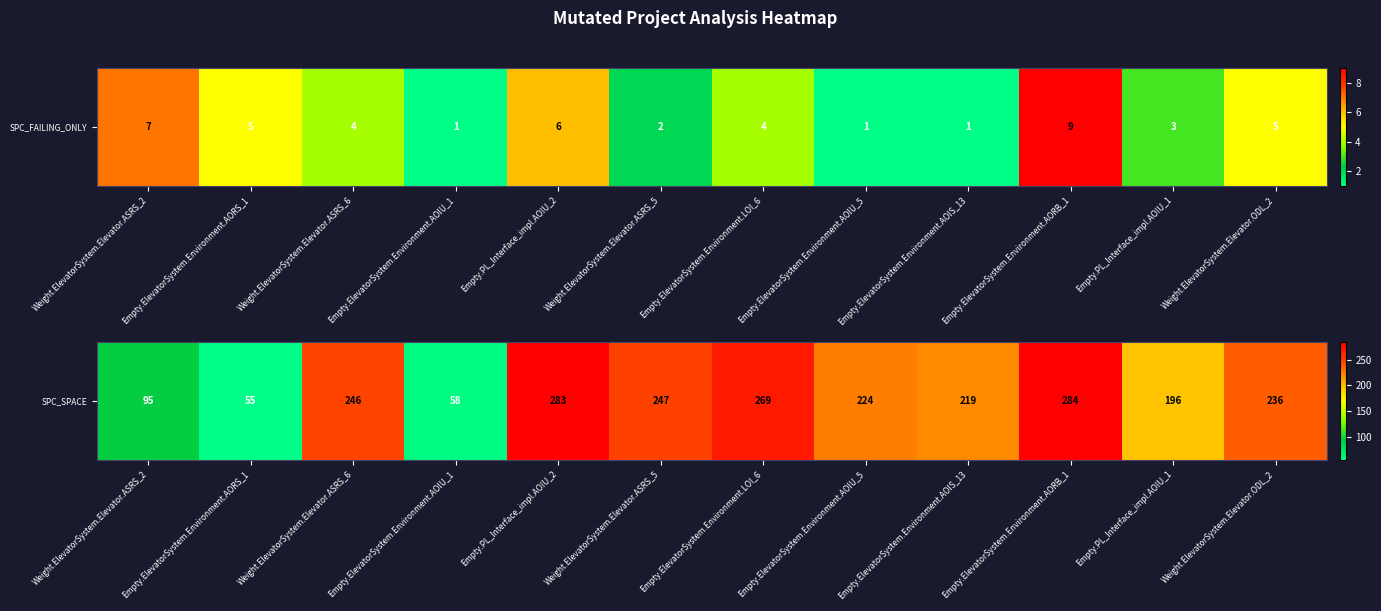

List the labels in order of value, smallest first.

Empty.ElevatorSystem.Environment.AORS_1, Empty.ElevatorSystem.Environment.AOIU_1, Weight.ElevatorSystem.Elevator.ASRS_2, Empty.PL_Interface_impl.AOIU_1, Empty.ElevatorSystem.Environment.AOIS_13, Empty.ElevatorSystem.Environment.AOIU_5, Weight.ElevatorSystem.Elevator.ODL_2, Weight.ElevatorSystem.Elevator.ASRS_6, Weight.ElevatorSystem.Elevator.ASRS_5, Empty.ElevatorSystem.Environment.LOI_6, Empty.PL_Interface_impl.AOIU_2, Empty.ElevatorSystem.Environment.AORB_1